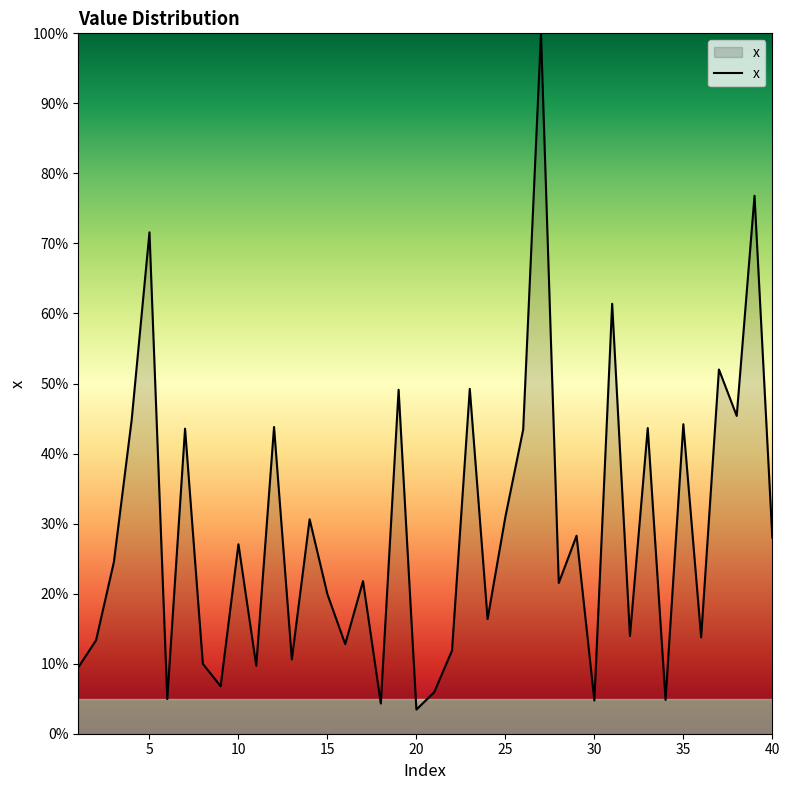

What is the maximum value shown in the chart?

100.0